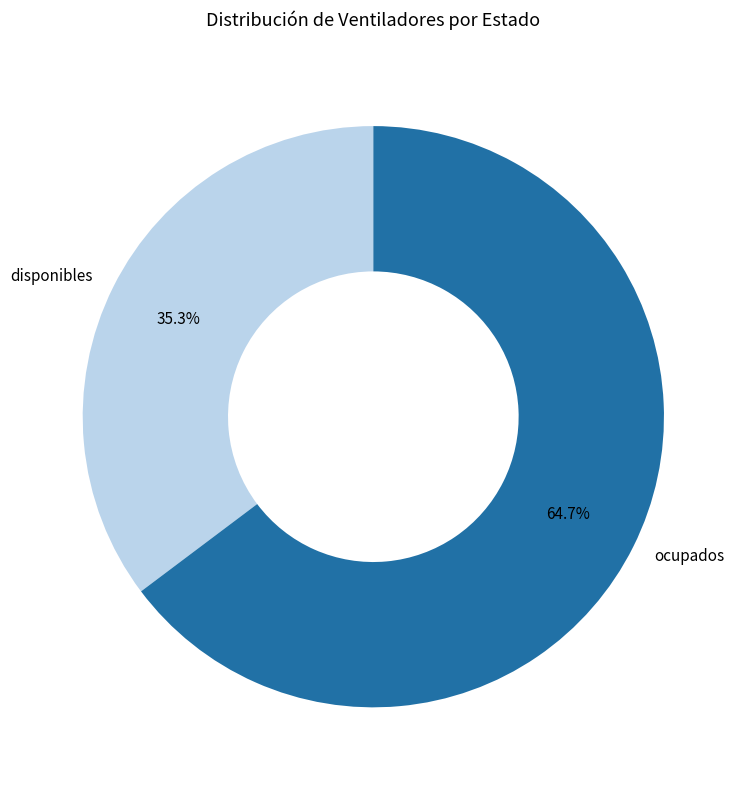

Is the sum of ocupados and disponibles greater than half?

Yes